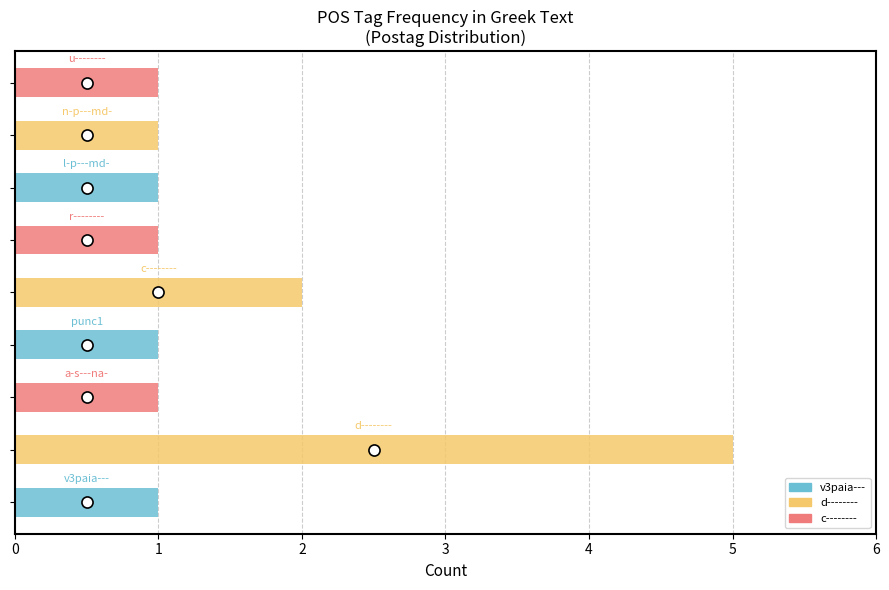

Rank the categories by value from highest to lowest.

d--------, c--------, v3paia---, a-s---na-, punc1, r--------, l-p---md-, n-p---md-, u--------